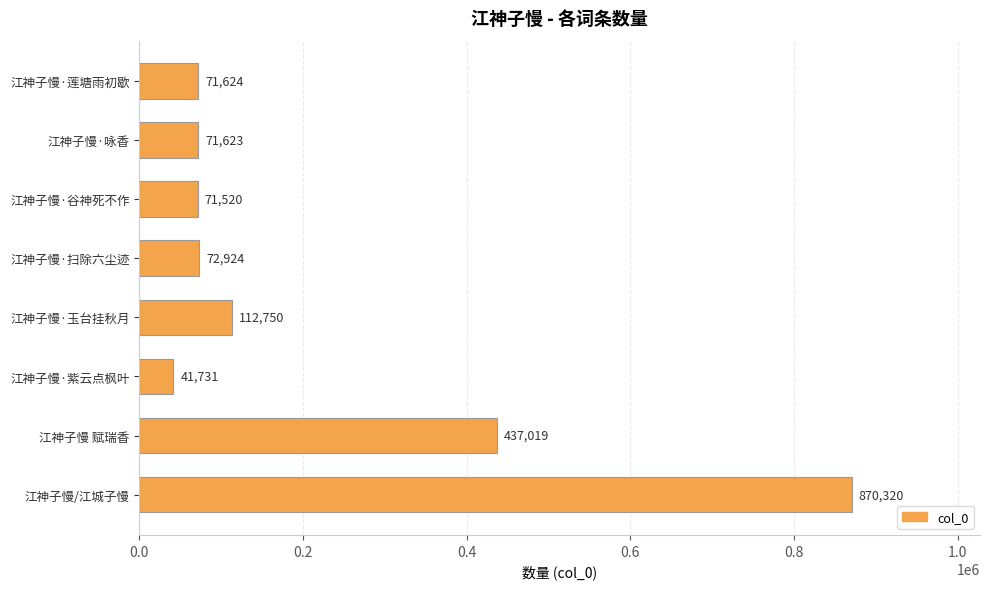

What is the difference between the maximum and minimum values?

828589